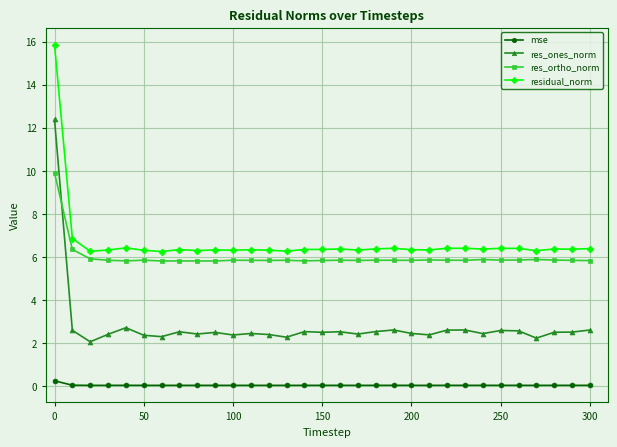

What is the value of the res_ortho_norm point at the 25th from the left?

5.9